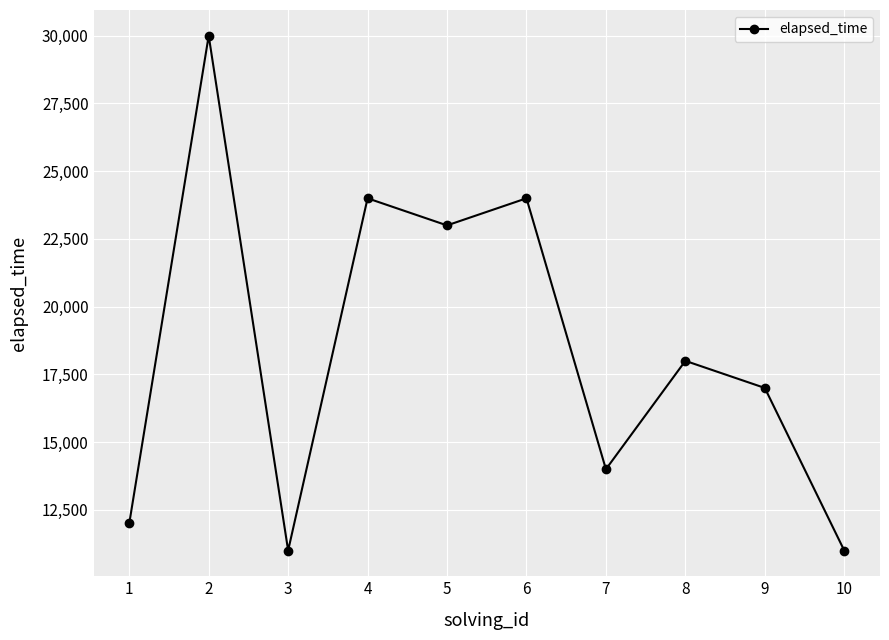

What is the smallest value displayed?

11000